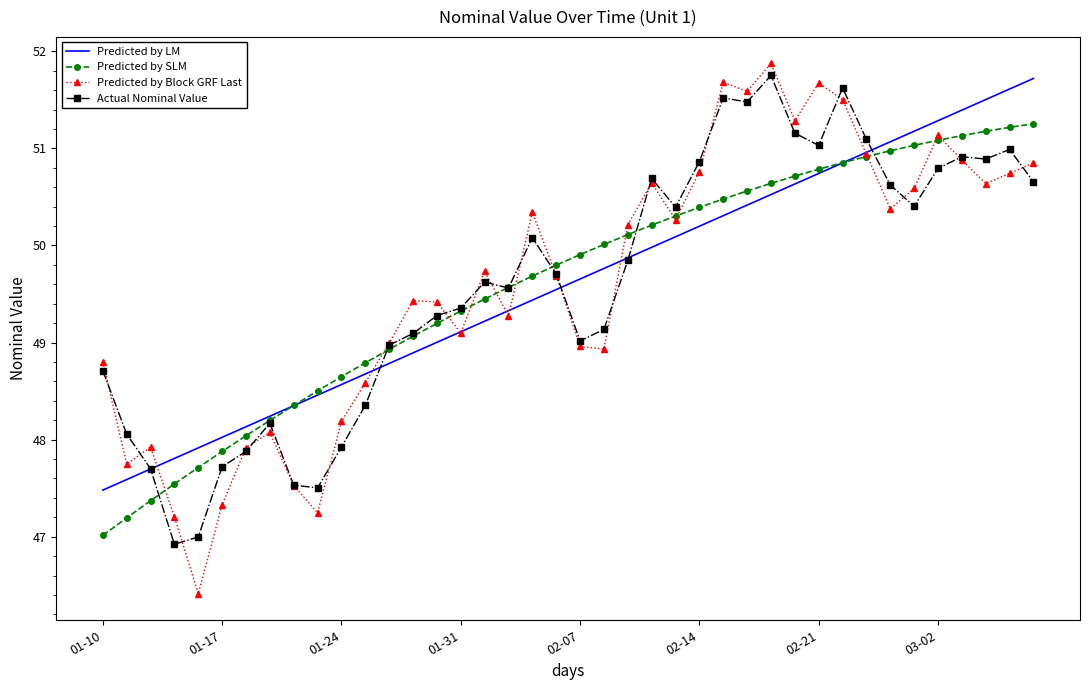

What is the smallest value displayed?

46.4